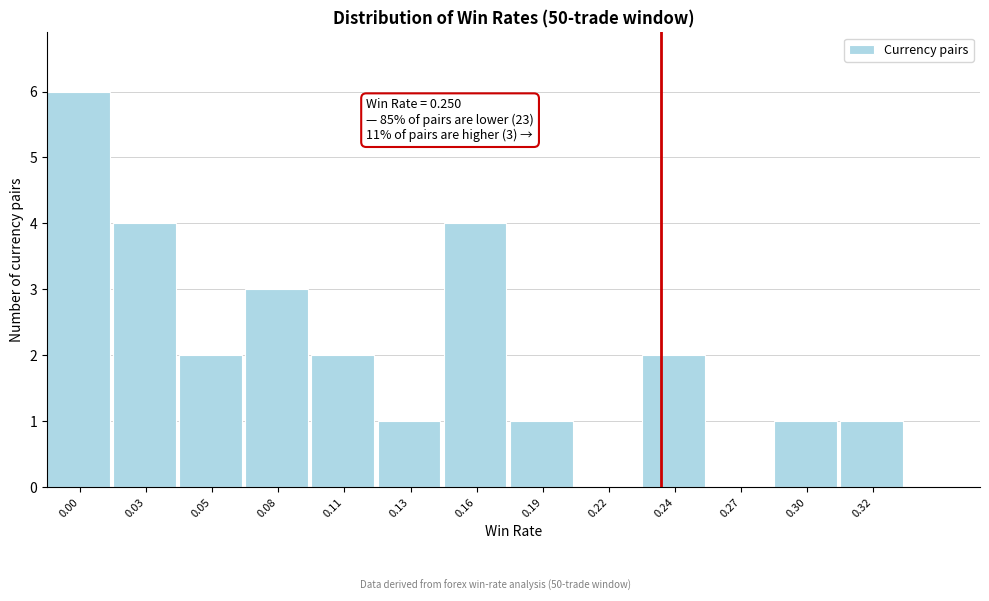

Reading left to right, list all the values displayed in this chart.

0.00=6	0.03=4	0.05=2	0.08=3	0.11=2	0.13=1	0.16=4	0.19=1	0.22=0	0.24=2	0.27=0	0.30=1	0.32=1